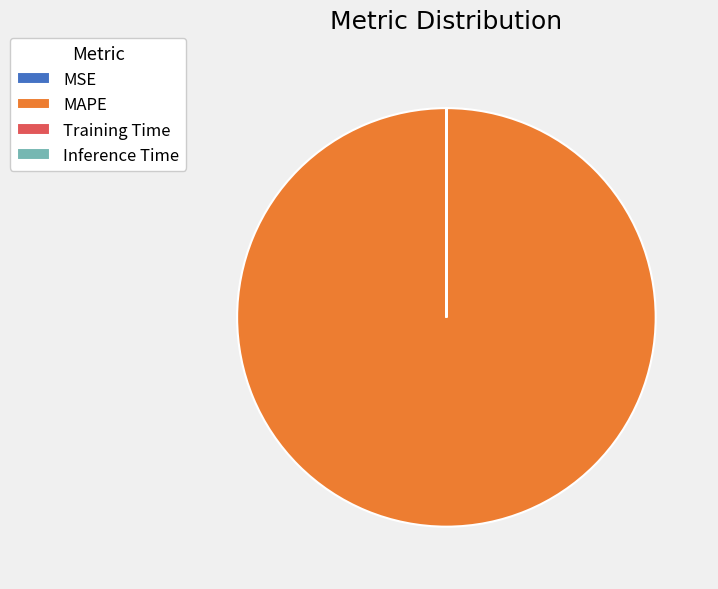

Does any single category account for the majority?

Yes